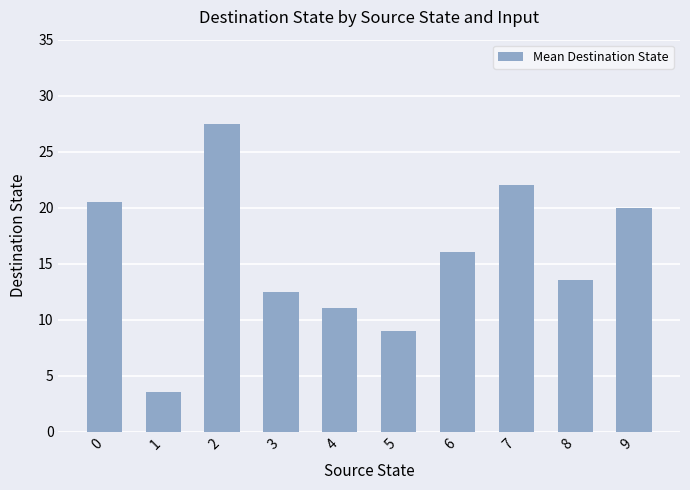

Which has a higher value, 7 or 4?

7